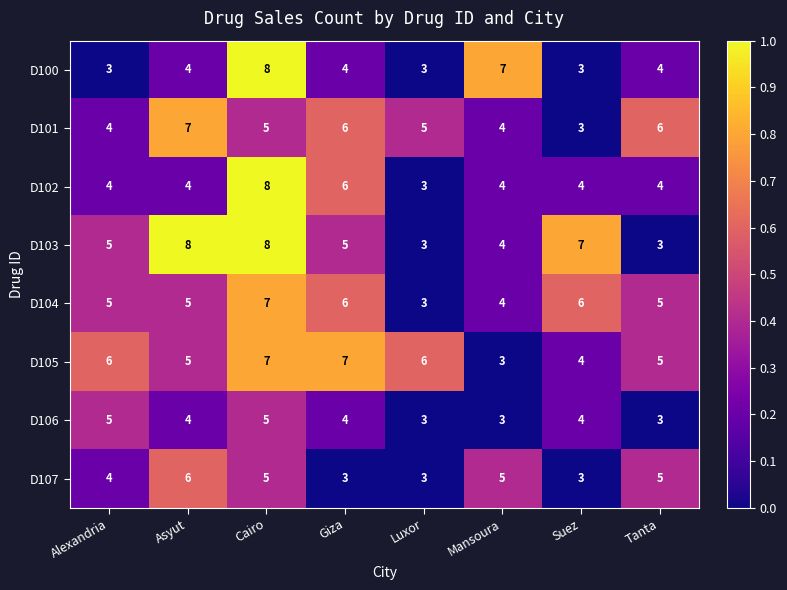

What is the average value of the D107 series?

4